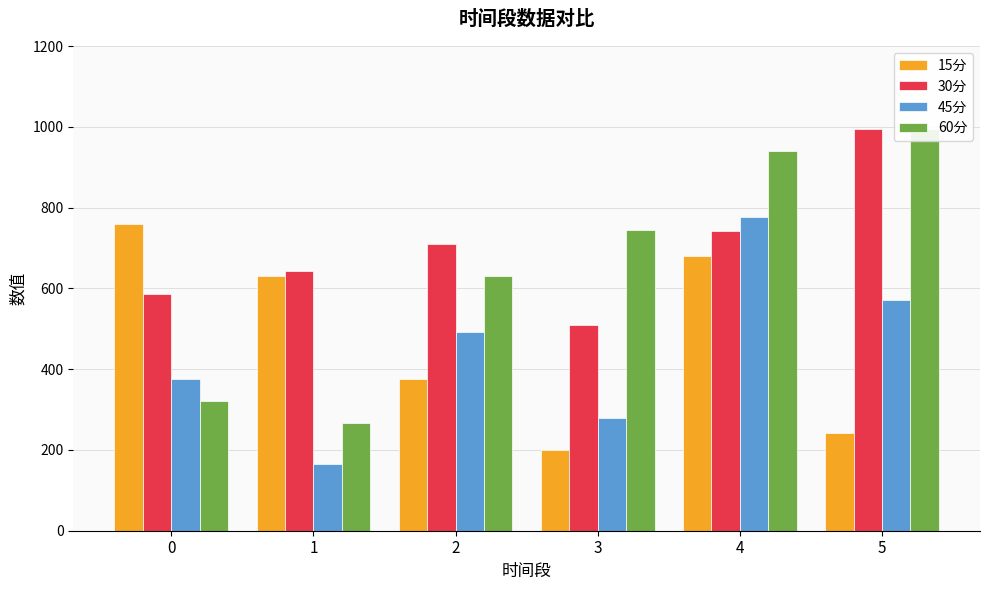

True or false: 30分 has a value of 462.3 at 2.

False